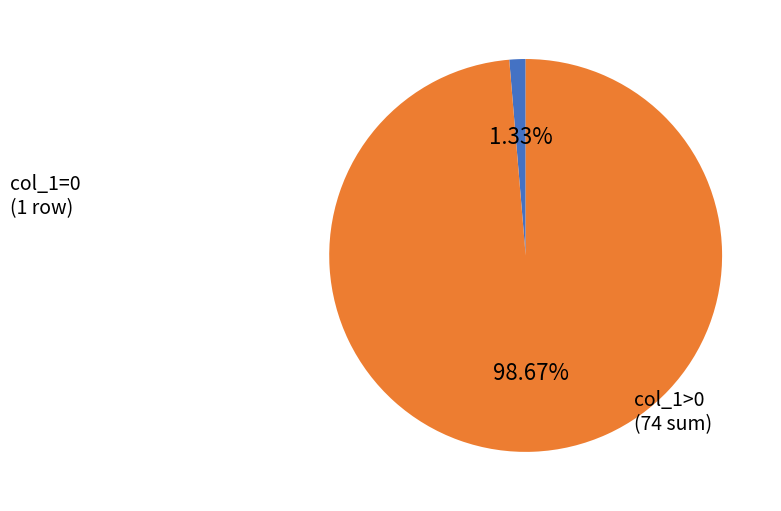

Is there any slice that represents more than half of the pie?

Yes